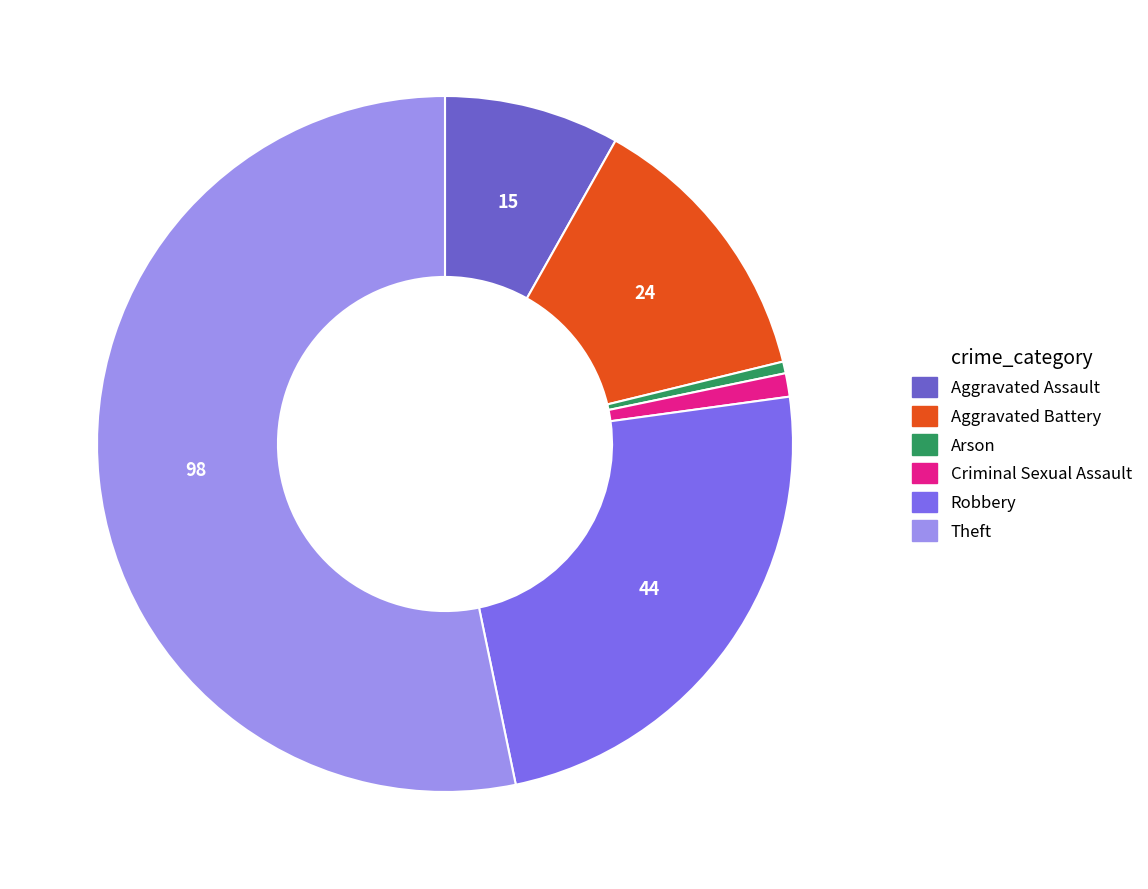

To the nearest percent, what percentage of the pie is Theft?

53%